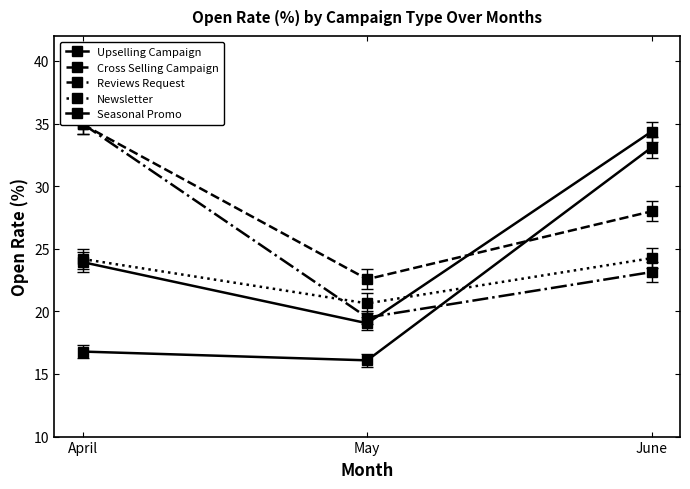

What is the minimum value for Upselling Campaign?

19.1